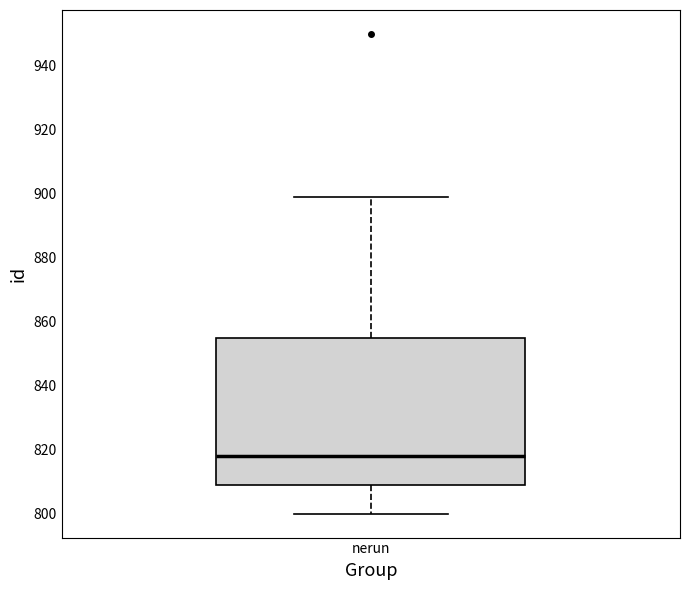

Where does the median line of the box for nerun sit on the y-axis? The values are not printed on the chart, so give them approximately, as read against the axis.

818